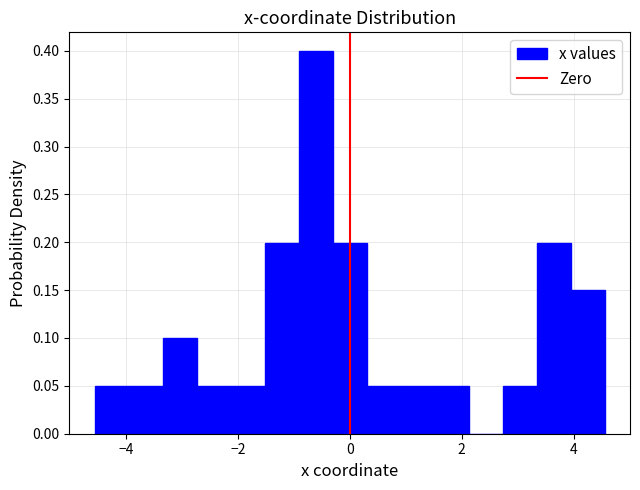

Around what value on the x-axis is the tallest bar? Give the approximate position of its centre, as read against the axis.

-0.6